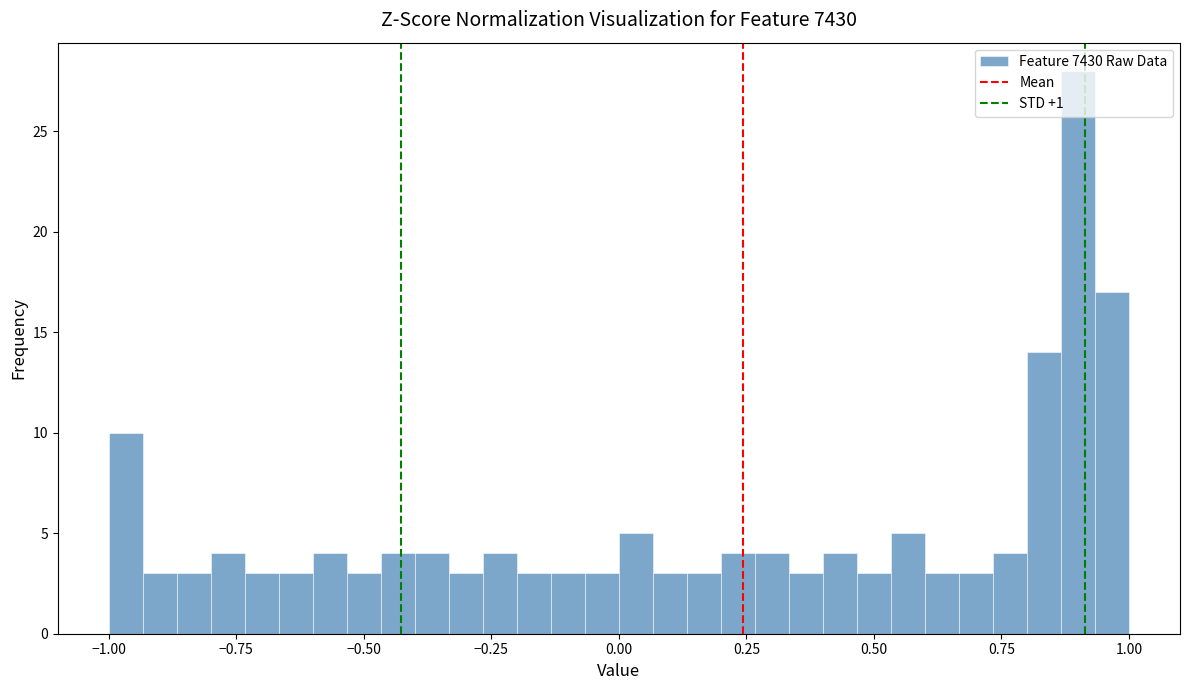

Read against the x-axis, roughly where is the centre of the tallest bar?

0.90